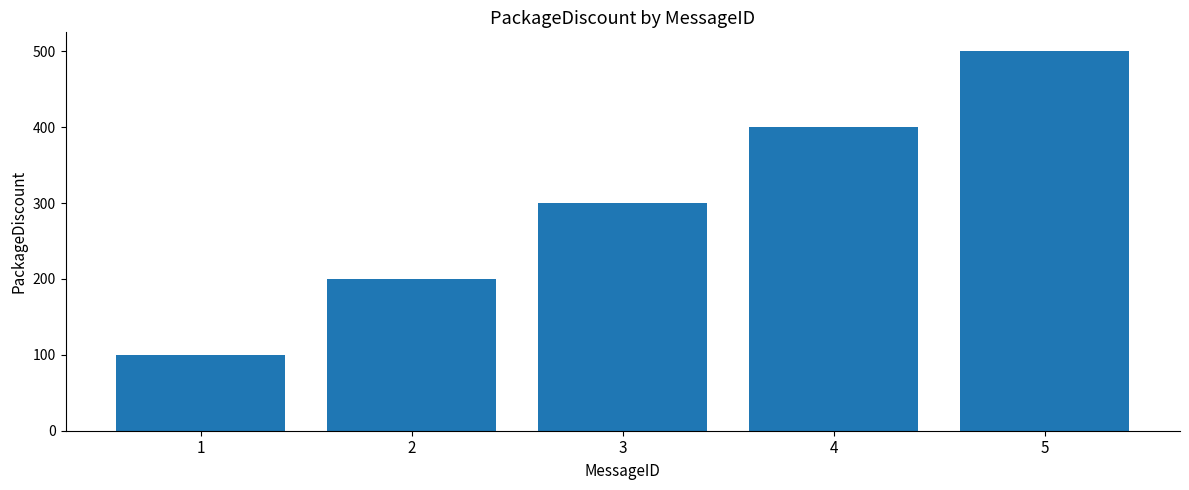

At which category does the chart reach its peak across all series?

5